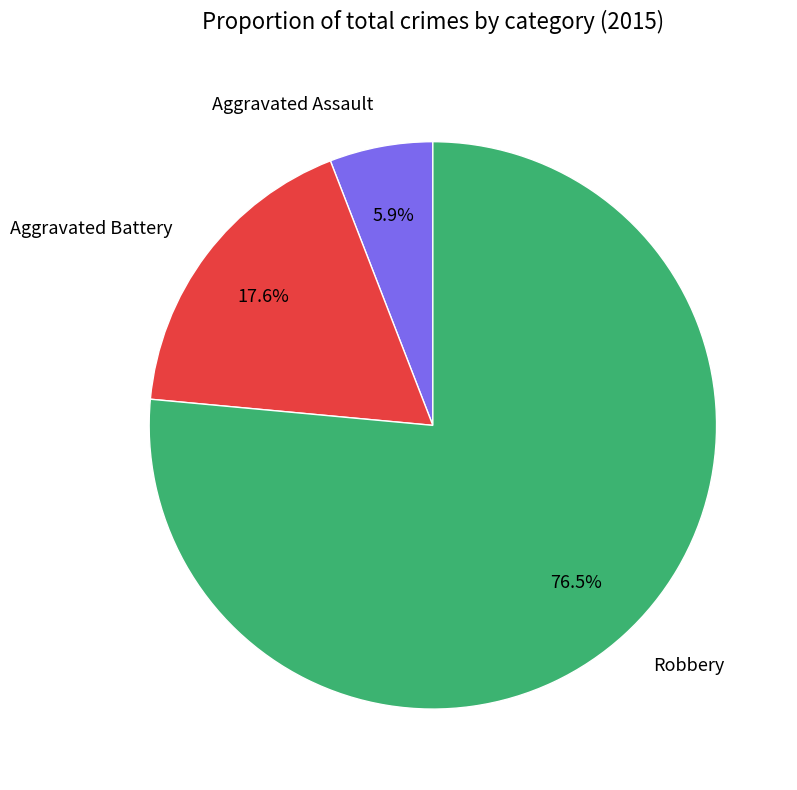

True or false: Aggravated Assault accounts for 1% of the total.

False